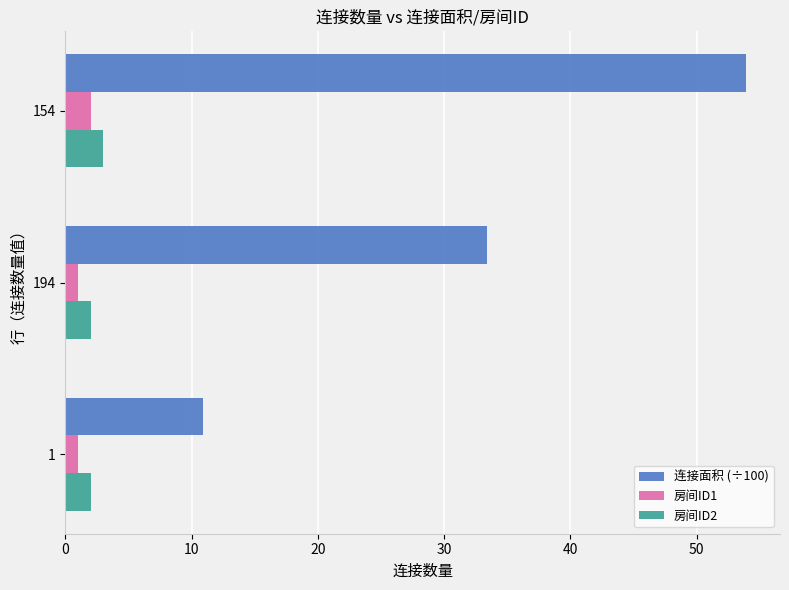

Which series has the widest spread of values?

连接面积 (÷100)